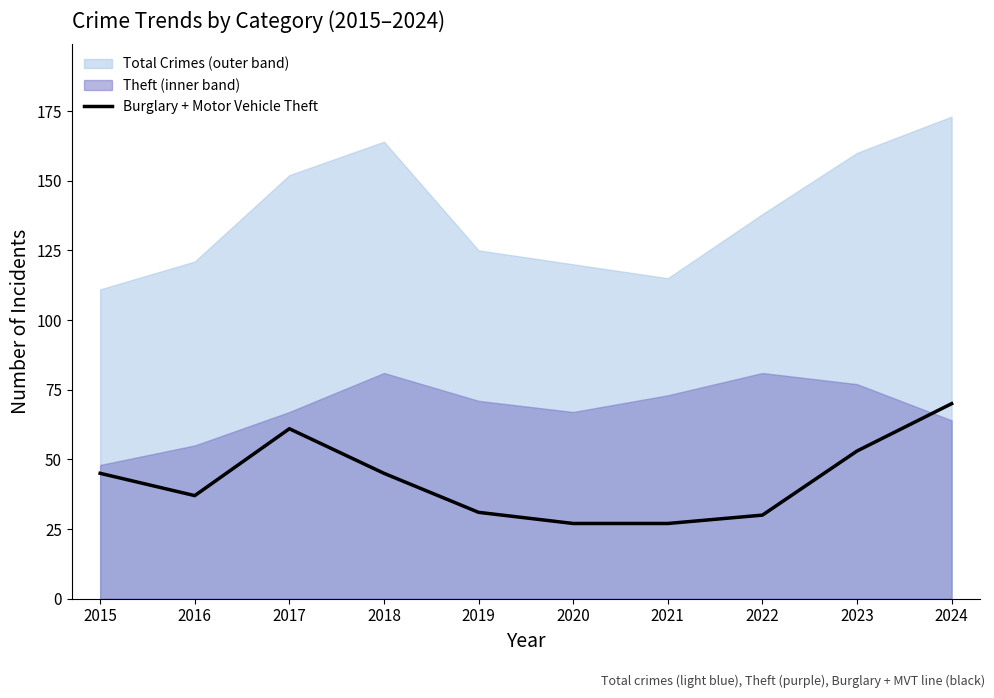

Which label corresponds to the smallest value in the chart?

2020